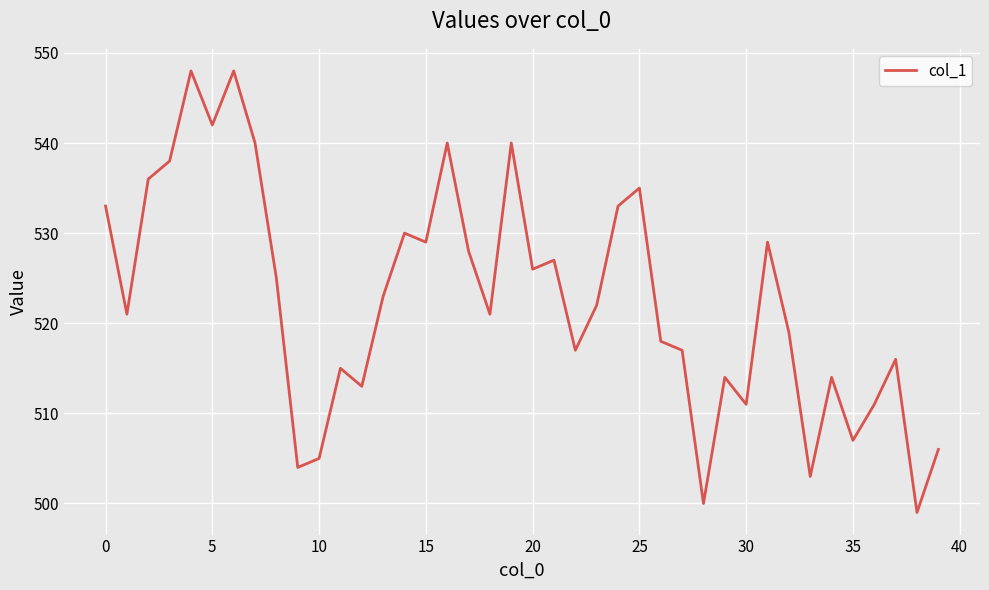

How many lines are shown in the chart?

1